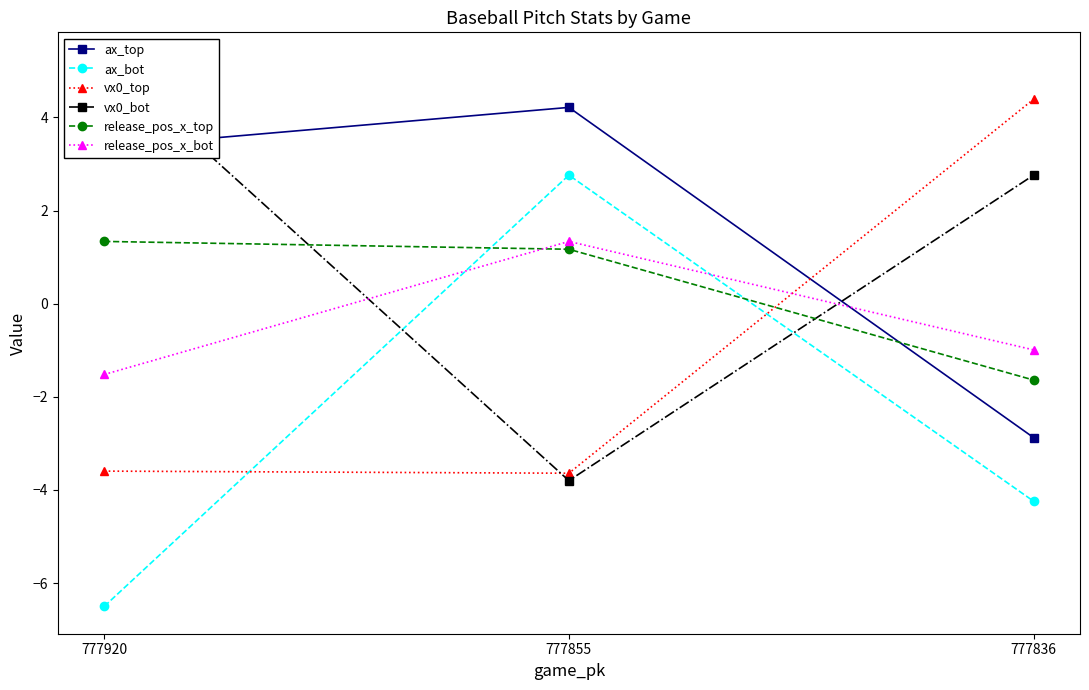

Which has a higher value, 777836 or 777855?

777855